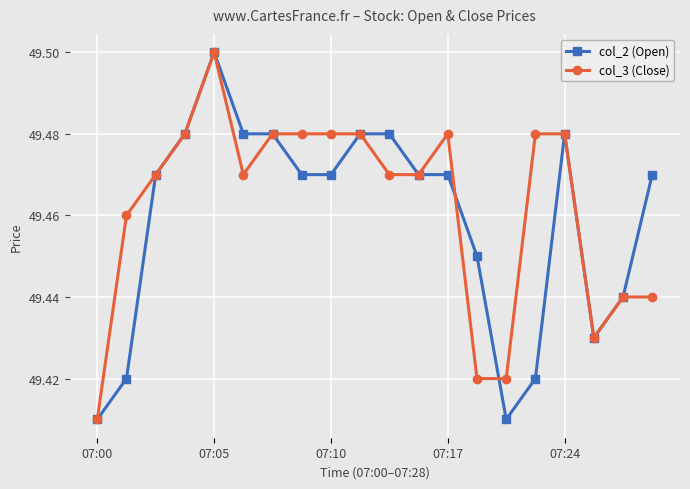

At how many categories does at least one series exceed 49?

20